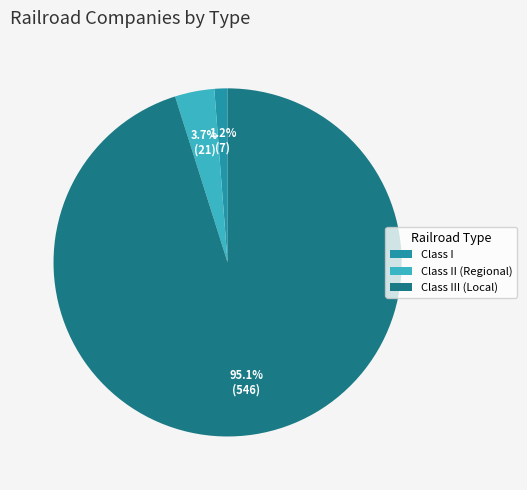

Is there any slice that represents more than half of the pie?

Yes